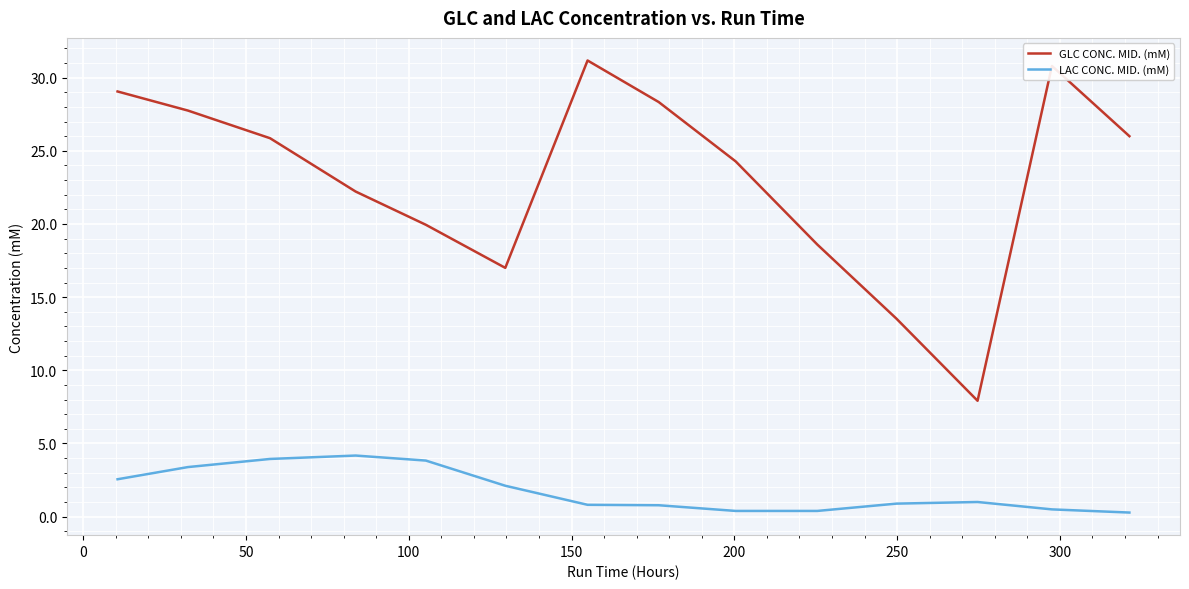

What is the maximum value shown in the chart?

31.2